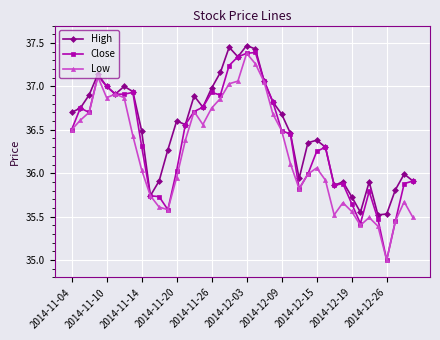

Which series has the widest spread of values?

Close